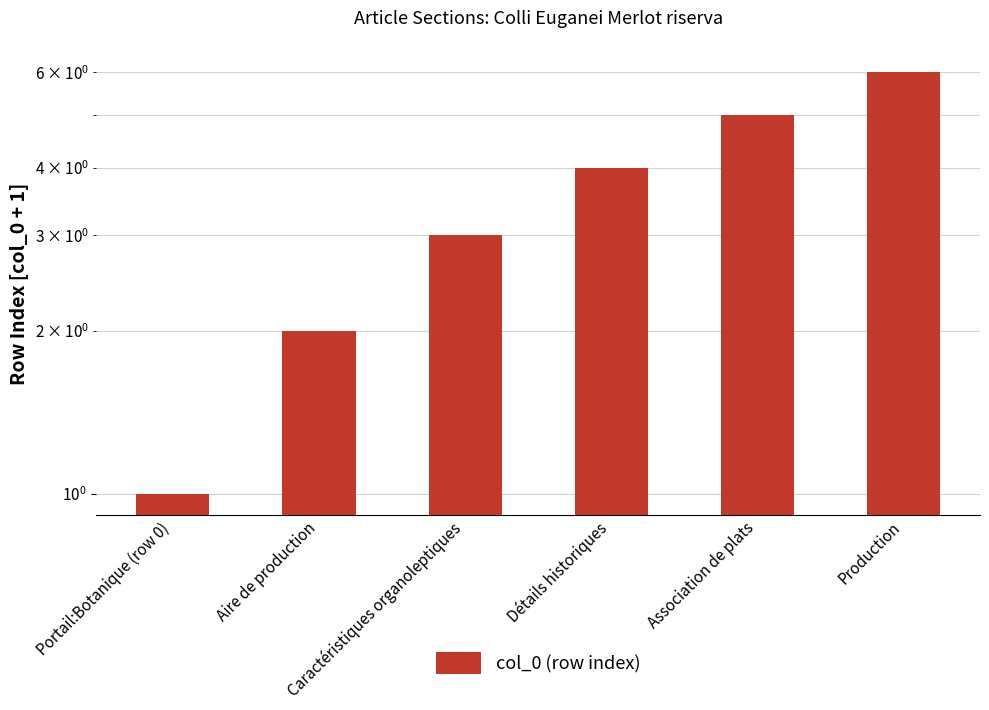

What is the sum of all values?

21